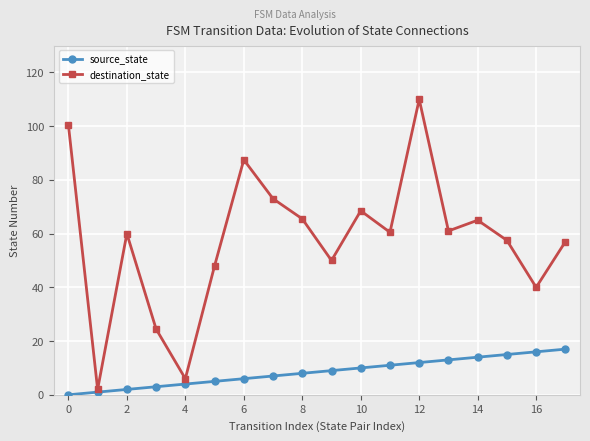

What is the greatest value displayed?

110.0